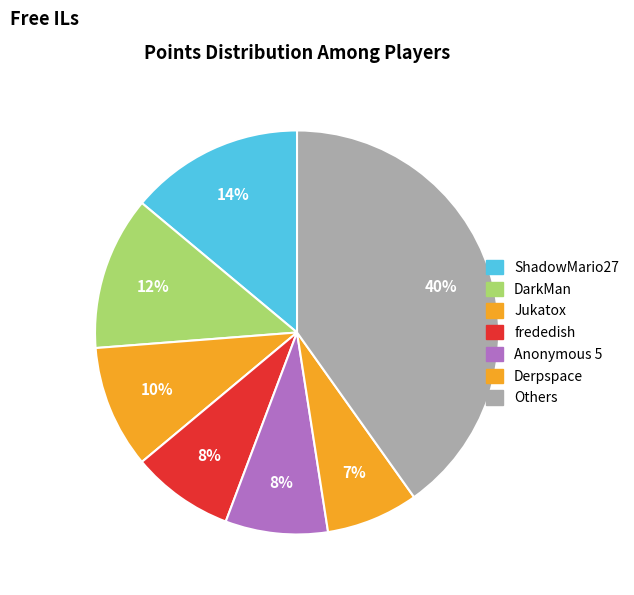

How many segments does this pie chart have?

7